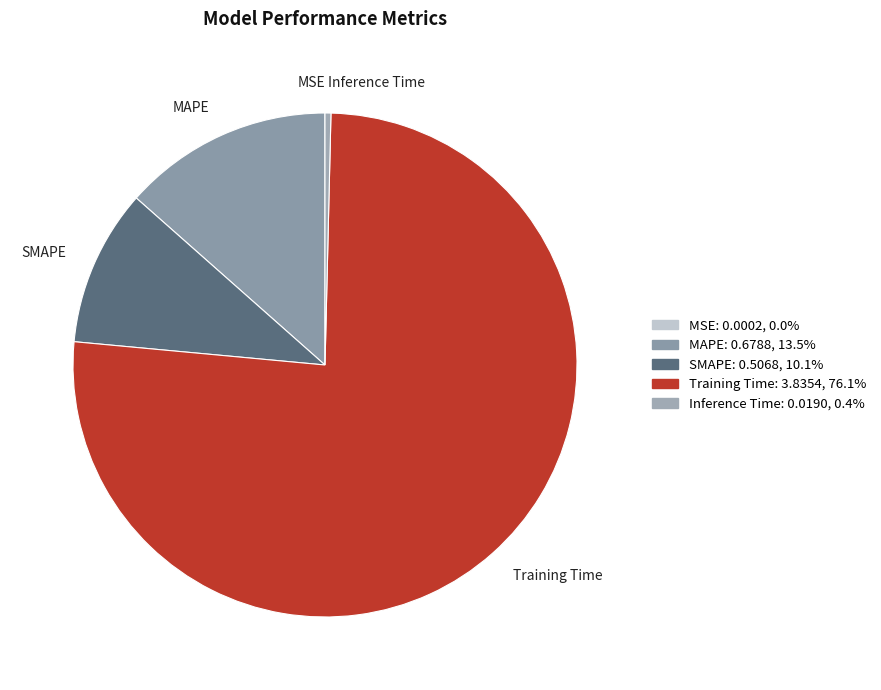

What is the largest slice in the pie chart?

Training Time